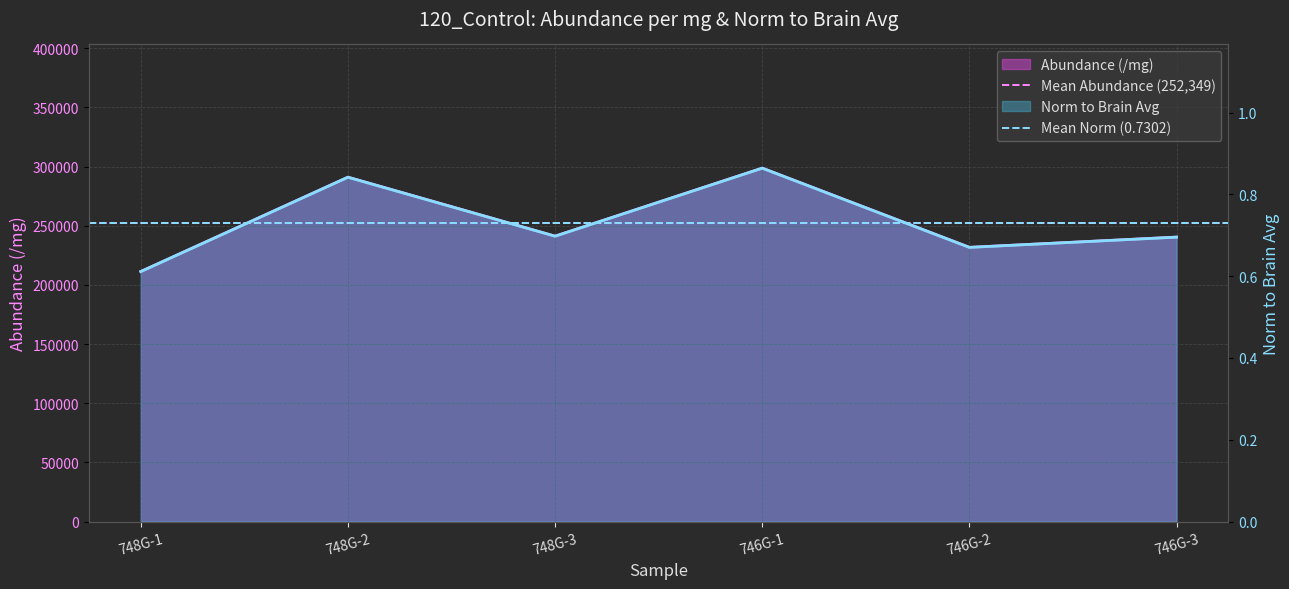

What is the approximate value of Mean Abundance (252,349) at 748G-2?

252348.7